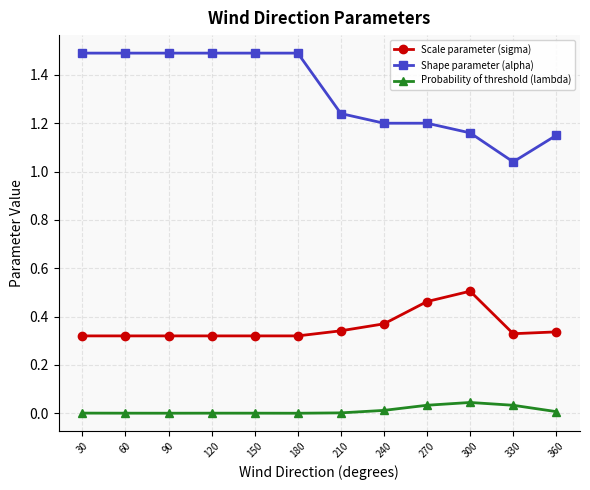

True or false: Probability of threshold (lambda) and Shape parameter (alpha) intersect in this chart.

False